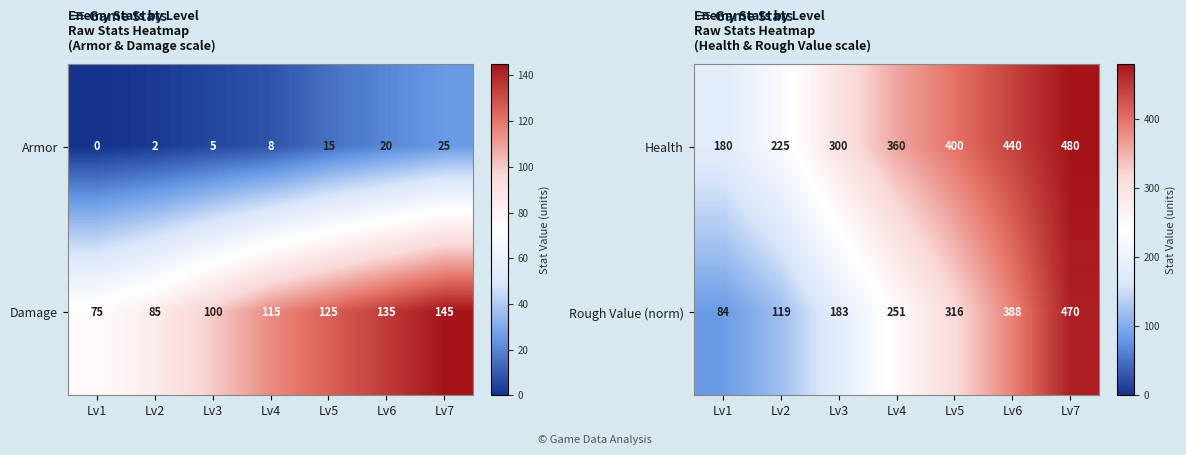

What is the sum of the Health values at Lv1 and Lv3?

480